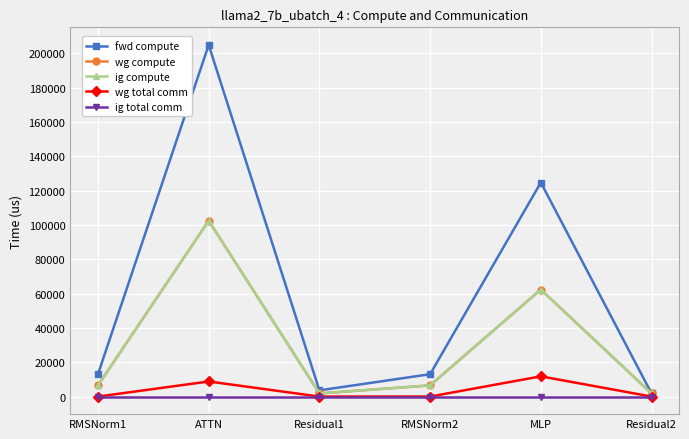

Reading left to right, what are all the values shown in this chart?

fwd compute: RMSNorm1=13038.3	ATTN=204986.4	Residual1=3605.7	RMSNorm2=13038.3	MLP=124769.4	Residual2=1802.9
wg compute: RMSNorm1=6519.2	ATTN=102493.2	Residual1=1802.9	RMSNorm2=6519.2	MLP=62384.7	Residual2=1802.9
ig compute: RMSNorm1=6519.2	ATTN=102493.2	Residual1=1802.9	RMSNorm2=6519.2	MLP=62384.7	Residual2=1802.9
wg total comm: RMSNorm1=0.0	ATTN=8790.9	Residual1=0.0	RMSNorm2=0.0	MLP=11785.3	Residual2=0.0
ig total comm: RMSNorm1=0.0	ATTN=0.0	Residual1=0.0	RMSNorm2=0.0	MLP=0.0	Residual2=0.0